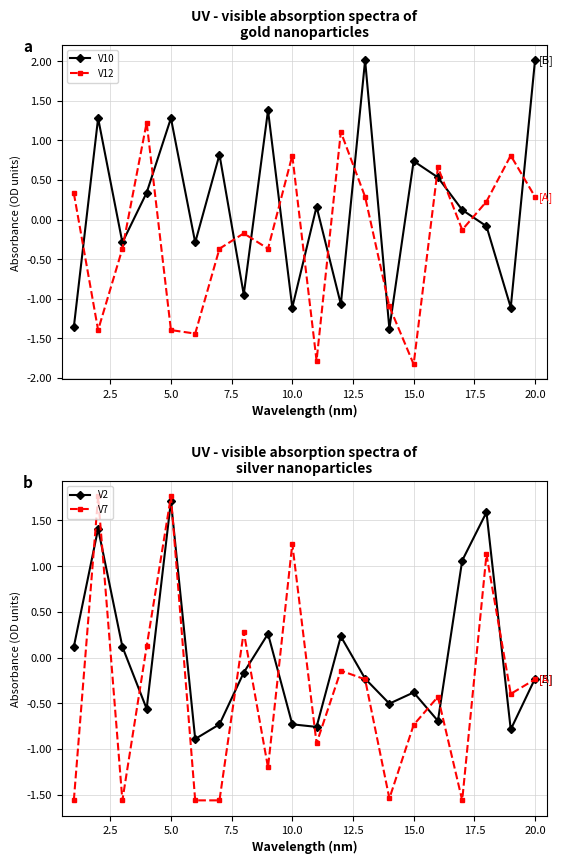

Is it true that V10 equals 1.2 at 15.0?

False